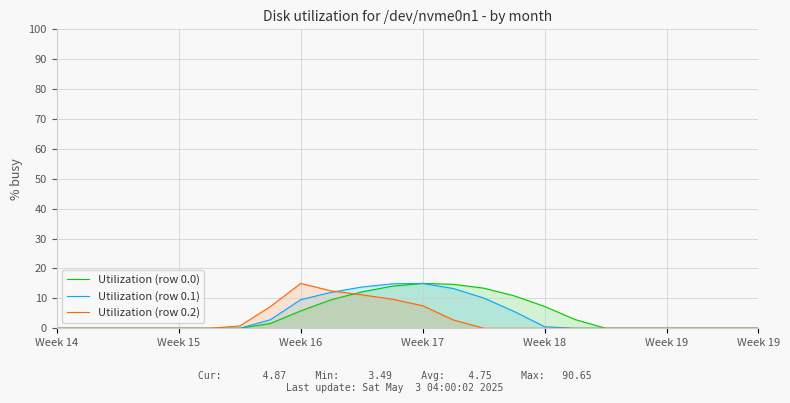

Count the number of categories in the chart.

24